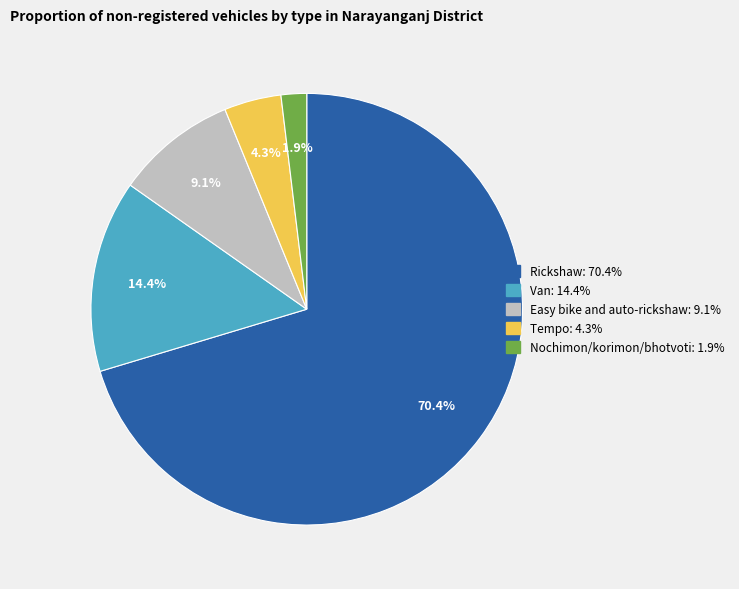

Which category has the smallest portion of the pie?

Nochimon/korimon/bhotvoti